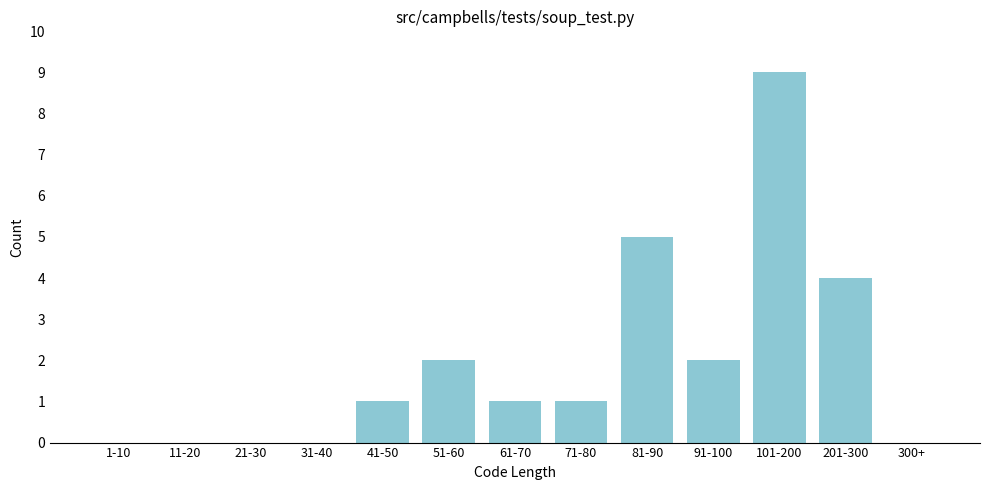

Reading left to right, what are all the values shown in this chart?

1-10=0	11-20=0	21-30=0	31-40=0	41-50=1	51-60=2	61-70=1	71-80=1	81-90=5	91-100=2	101-200=9	201-300=4	300+=0